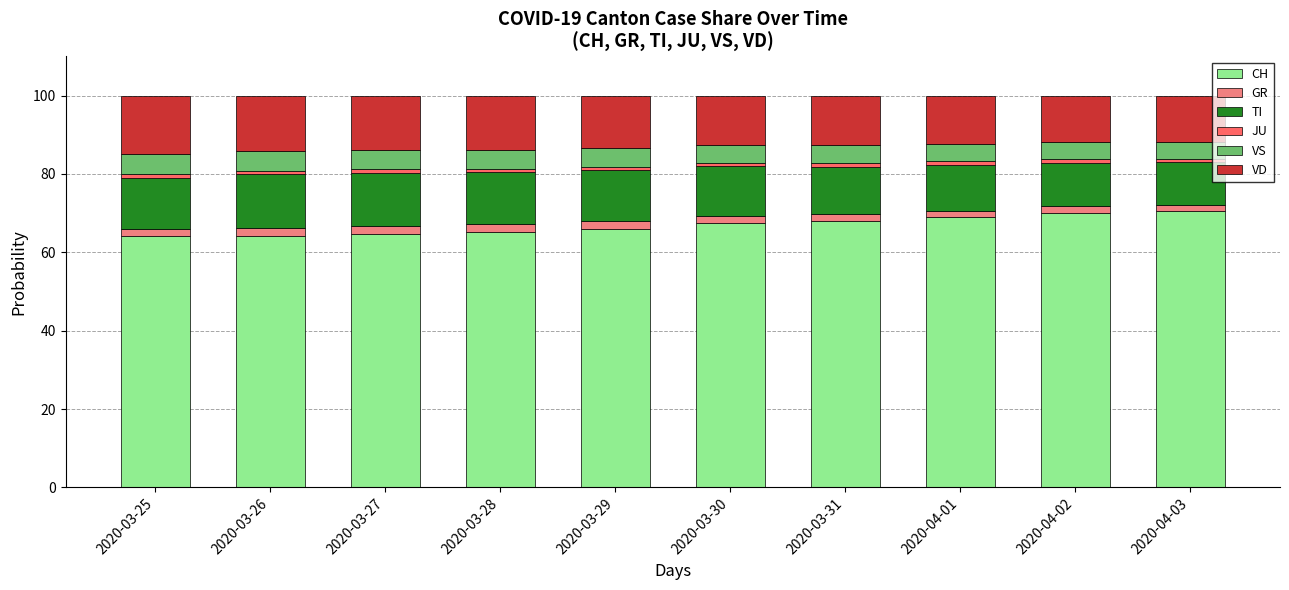

What is the label of the 7th bar from the left?

2020-03-31